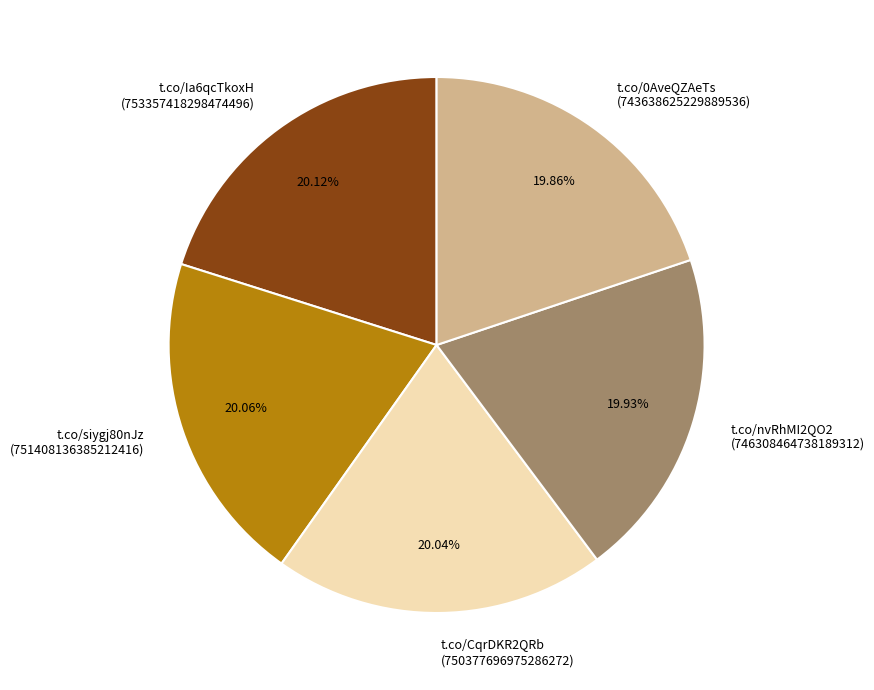

Is the sum of t.co/nvRhMI2QO2 (746308464738189312) and t.co/CqrDKR2QRb (750377696975286272) greater than half?

No